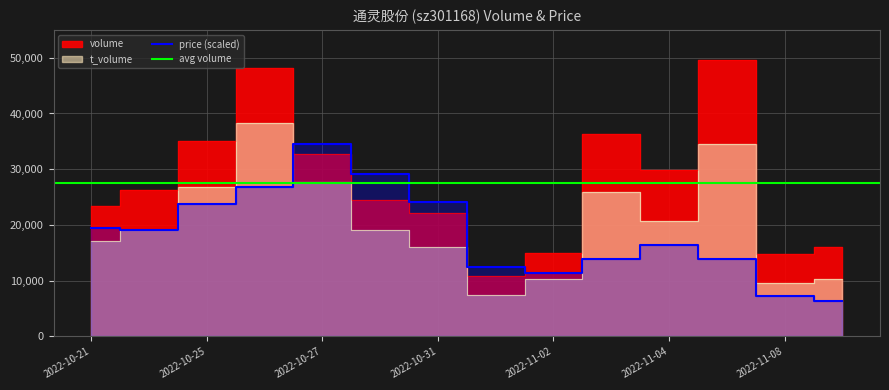

At which label does t_volume first exceed 19141?

2022-10-25